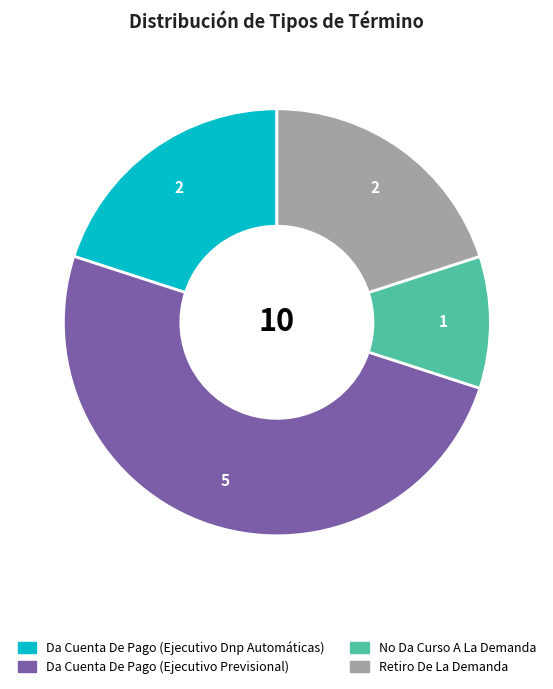

Is No Da Curso A La Demanda the majority of the pie?

No